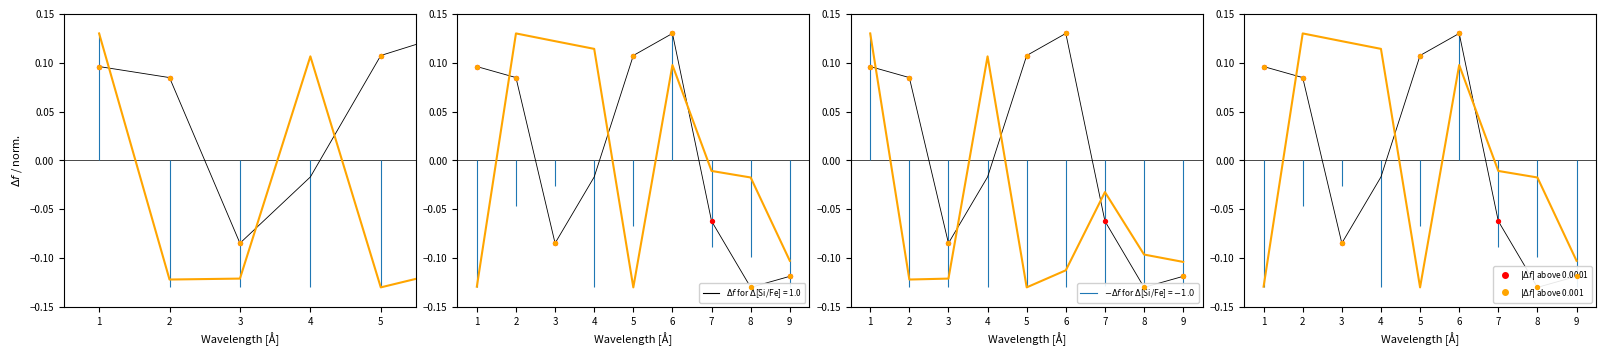

What is the total value across all series at 9?

-0.6